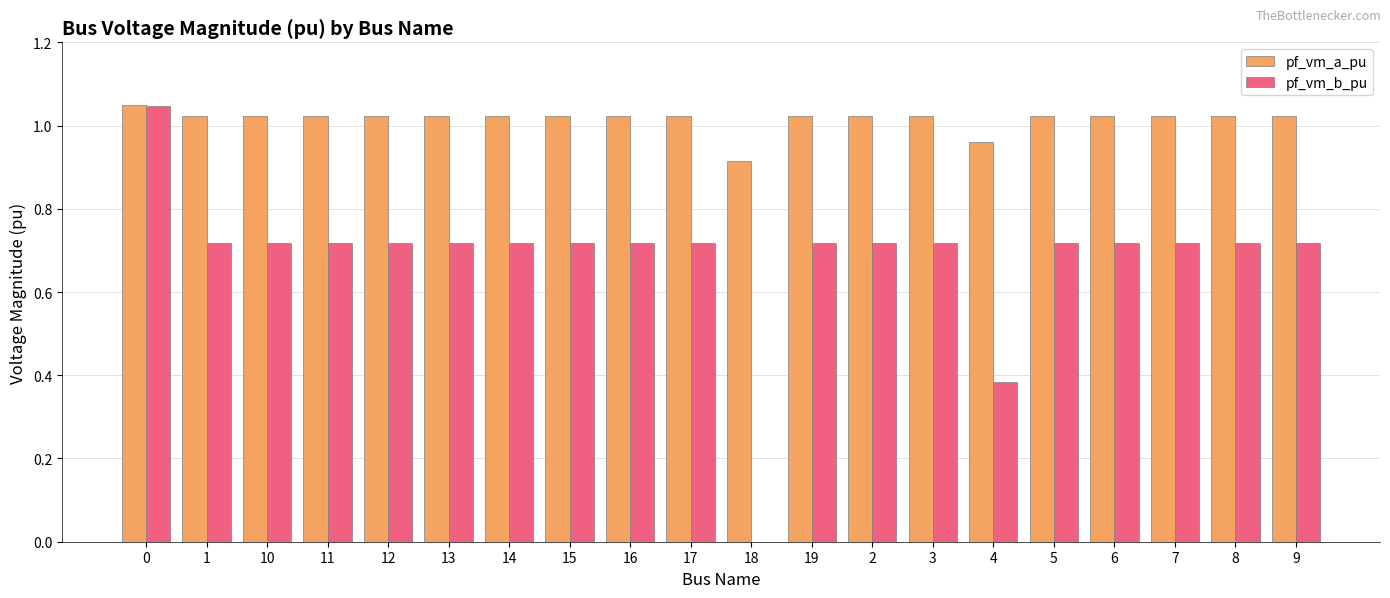

What is the total value across all series at 12?

1.7